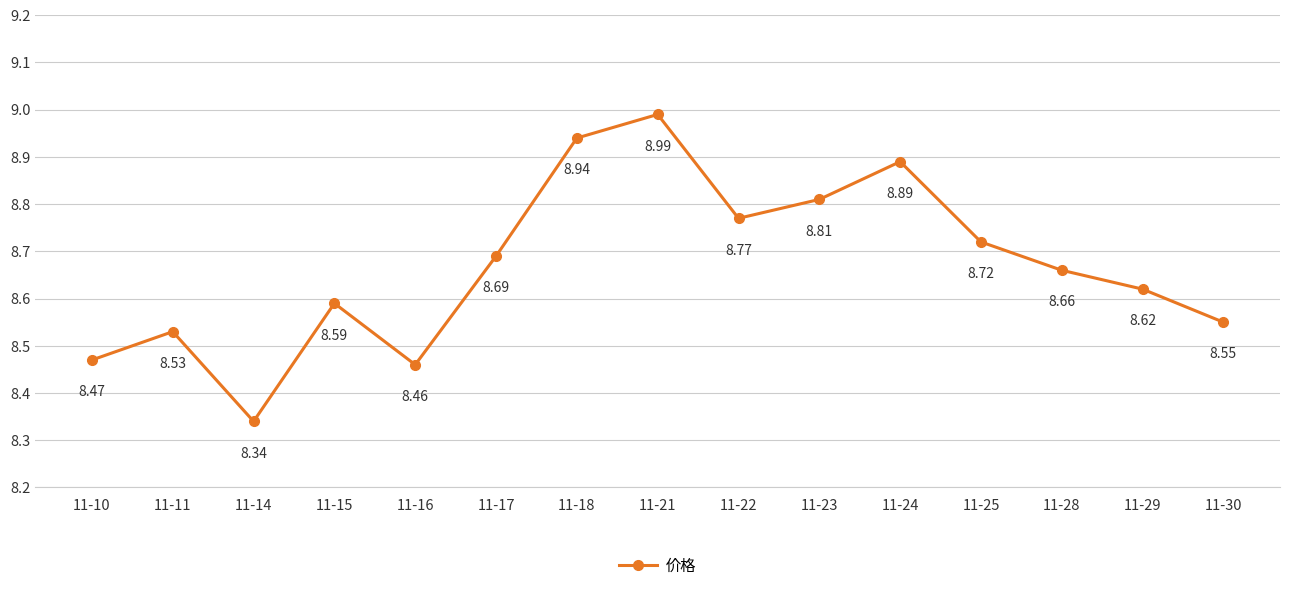

What is the difference between the values at 11-16 and 11-18?

0.5